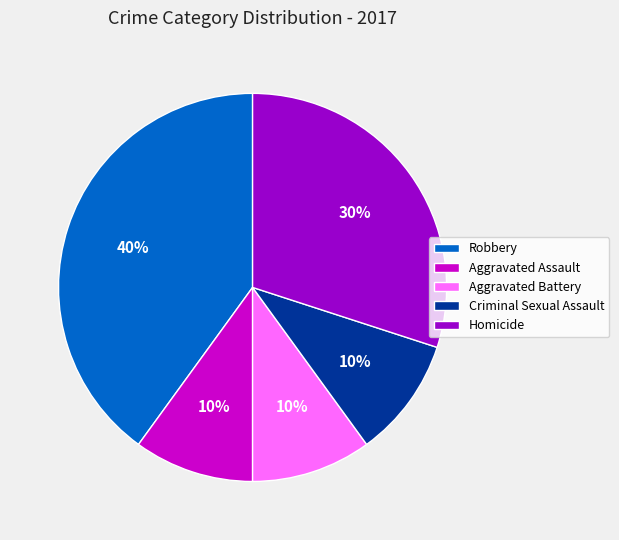

What is the largest slice in the pie chart?

Robbery